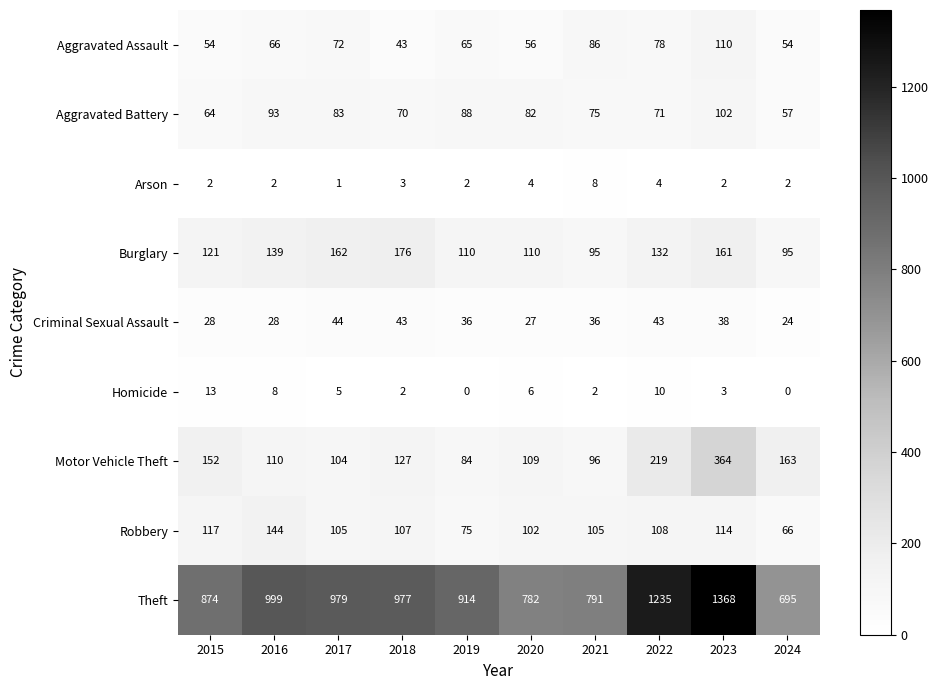

What is the minimum value for Motor Vehicle Theft?

84